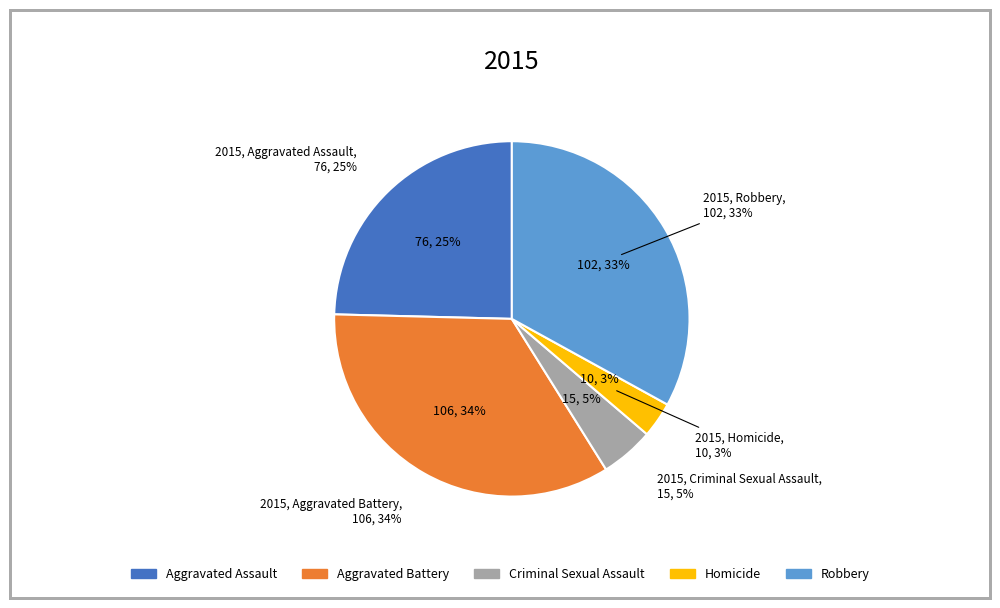

Between Robbery and Homicide, which is larger?

Robbery